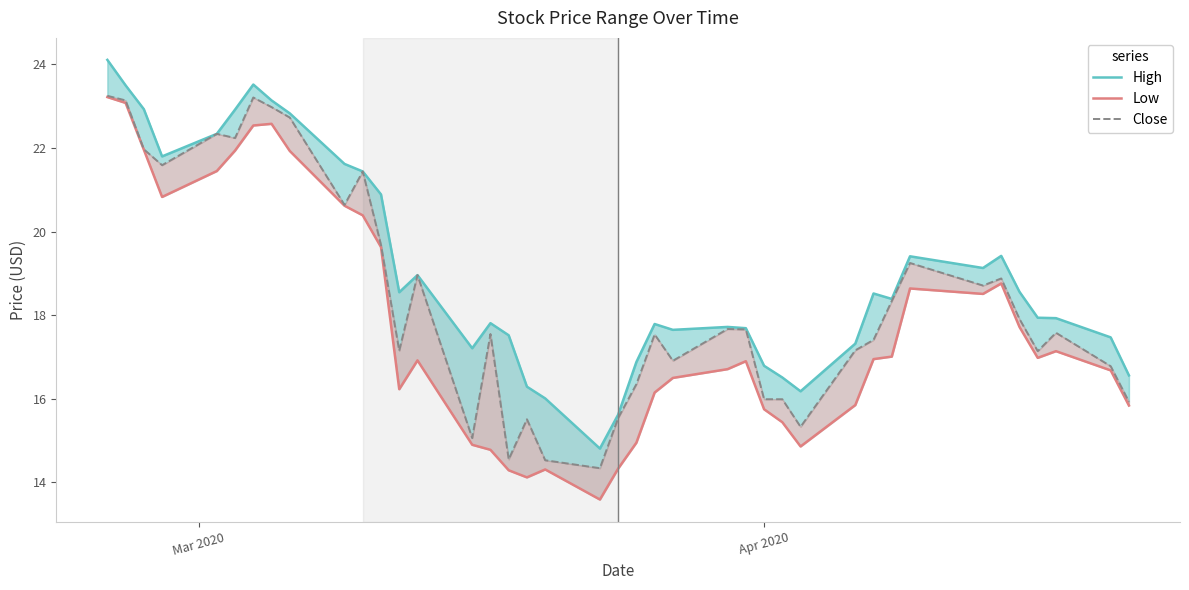

What is the value of the High point at the 5th from the left?

22.3